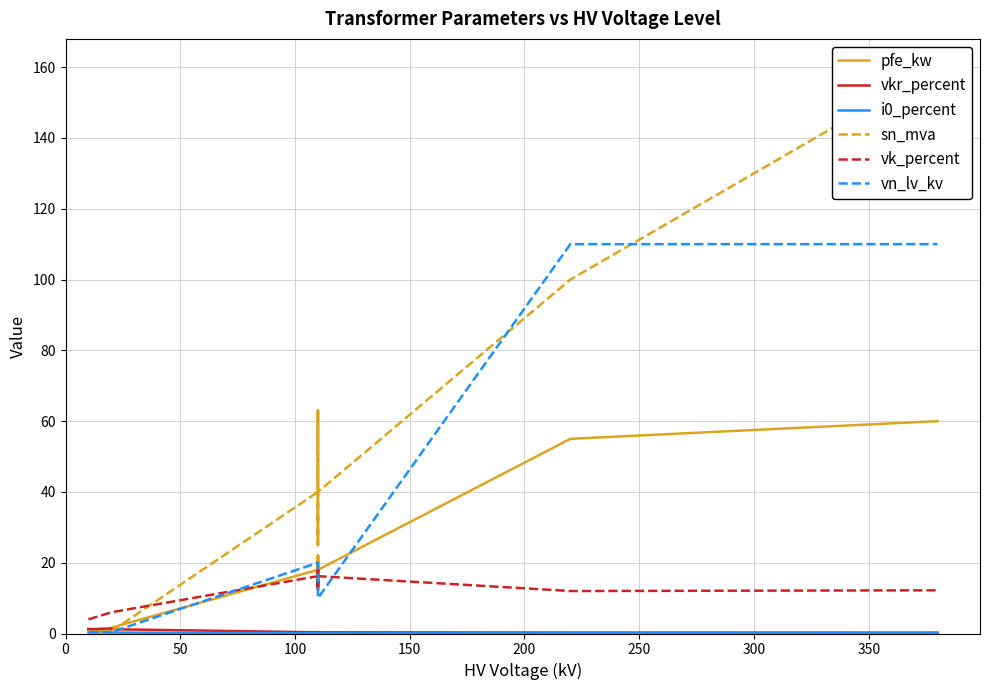

Is this an area chart (filled region under the line)?

No